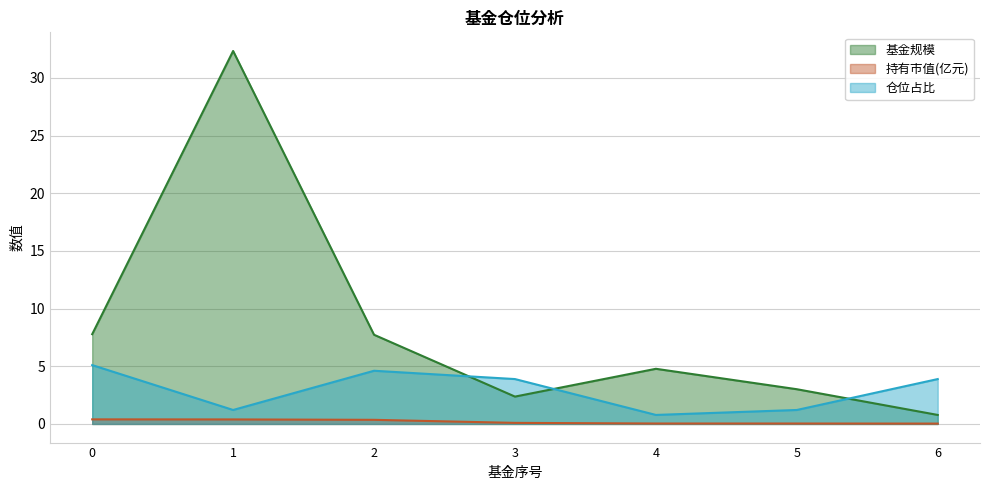

How many lines are shown in the chart?

3